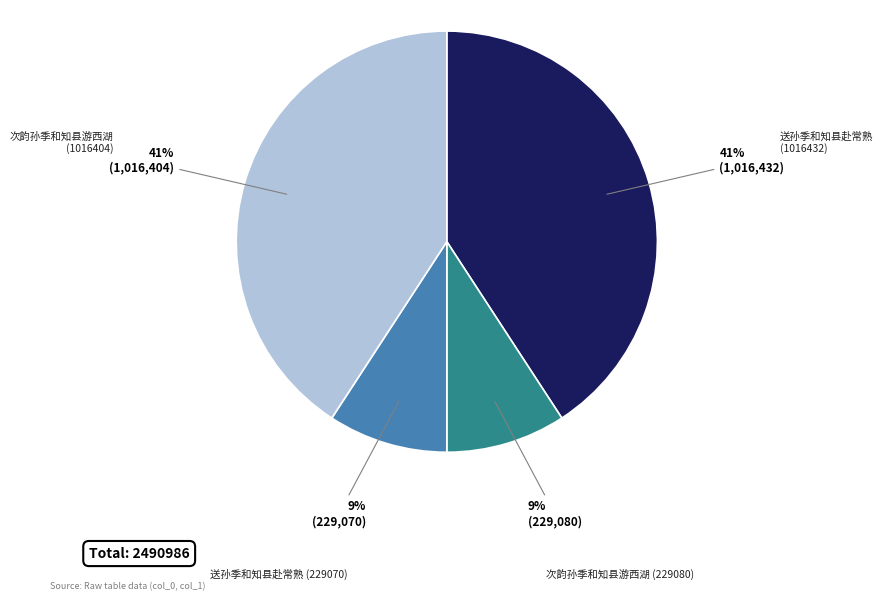

To the nearest percent, what is the difference between the 次韵孙季和知县游西湖 (1016404) and 次韵孙季和知县游西湖 (229080) slice percentages?

32%